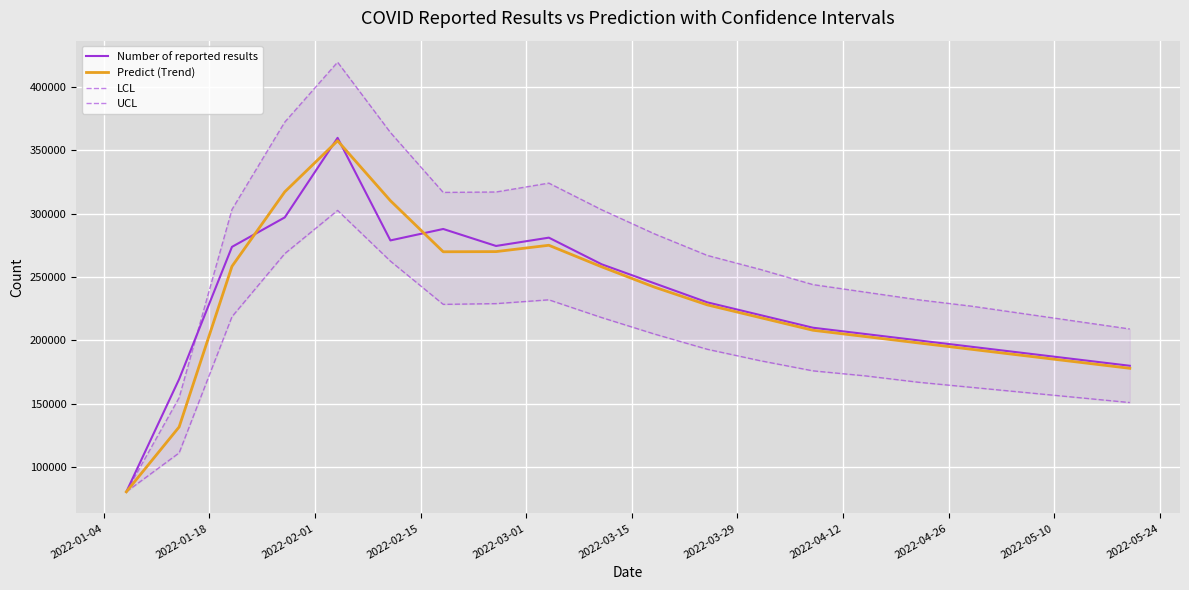

List the series in order of their peak value, highest first.

UCL, Number of reported results, Predict (Trend), LCL